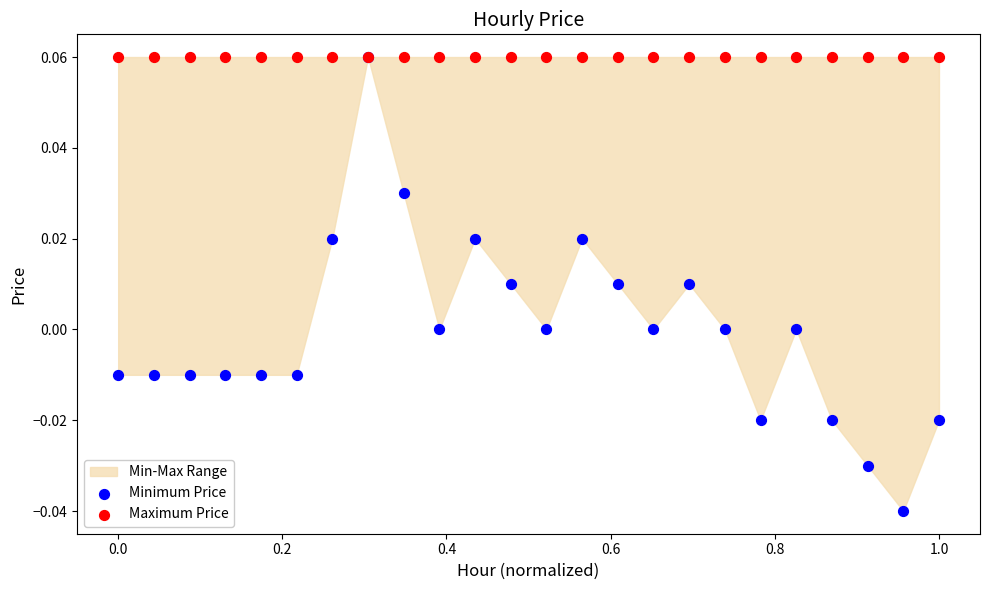

Which series contains the lowest Y value?

Minimum Price